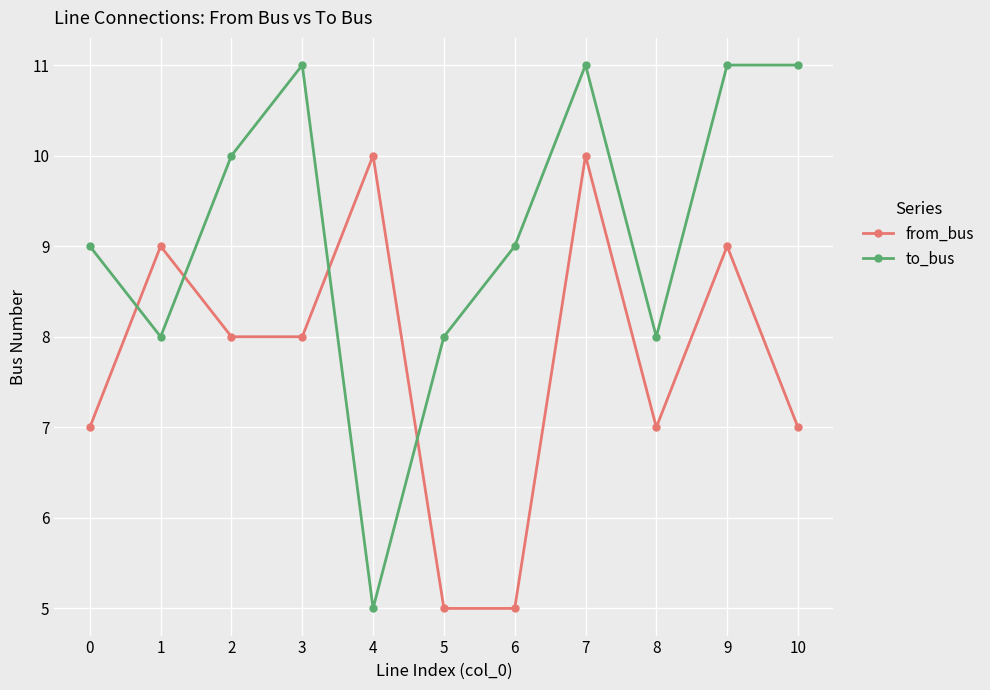

True or false: from_bus has more than 1 points higher than both neighbors.

True